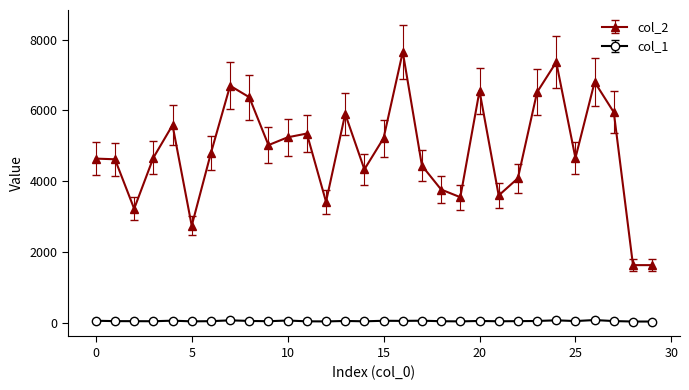

True or false: col_2 and col_1 cross at least once.

False